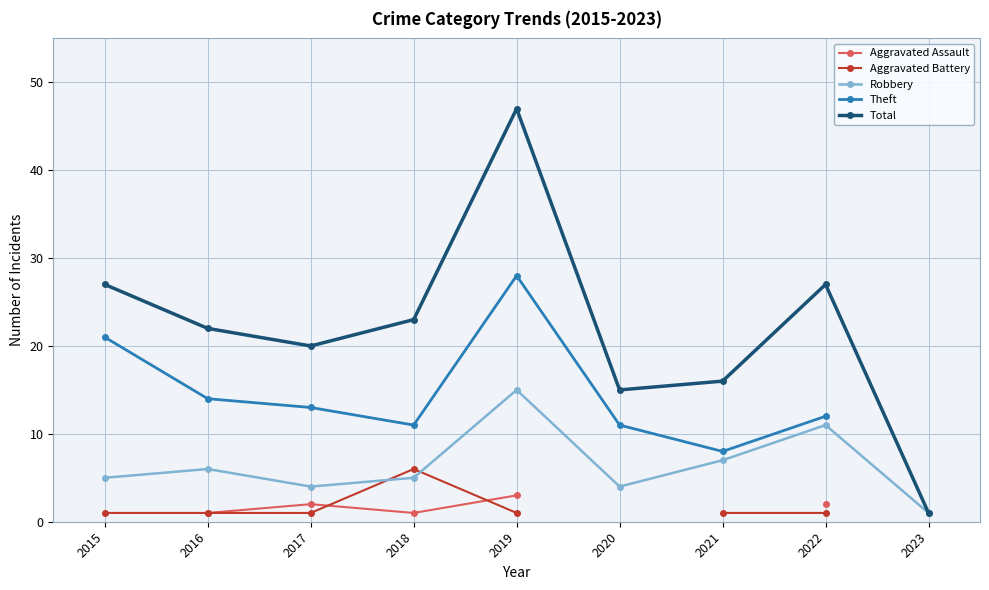

True or false: Aggravated Battery and Total cross at least once.

False